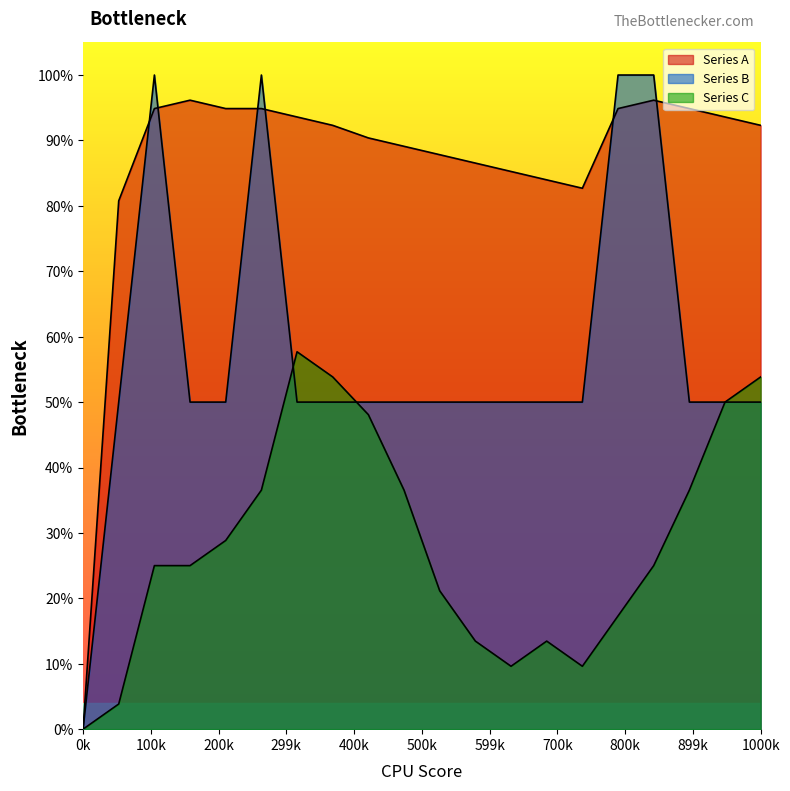

Rank the categories by Series B value from highest to lowest.

2, 5, 15, 16, 1, 3, 4, 6, 7, 8, 9, 10, 11, 12, 13, 14, 17, 18, 19, 0